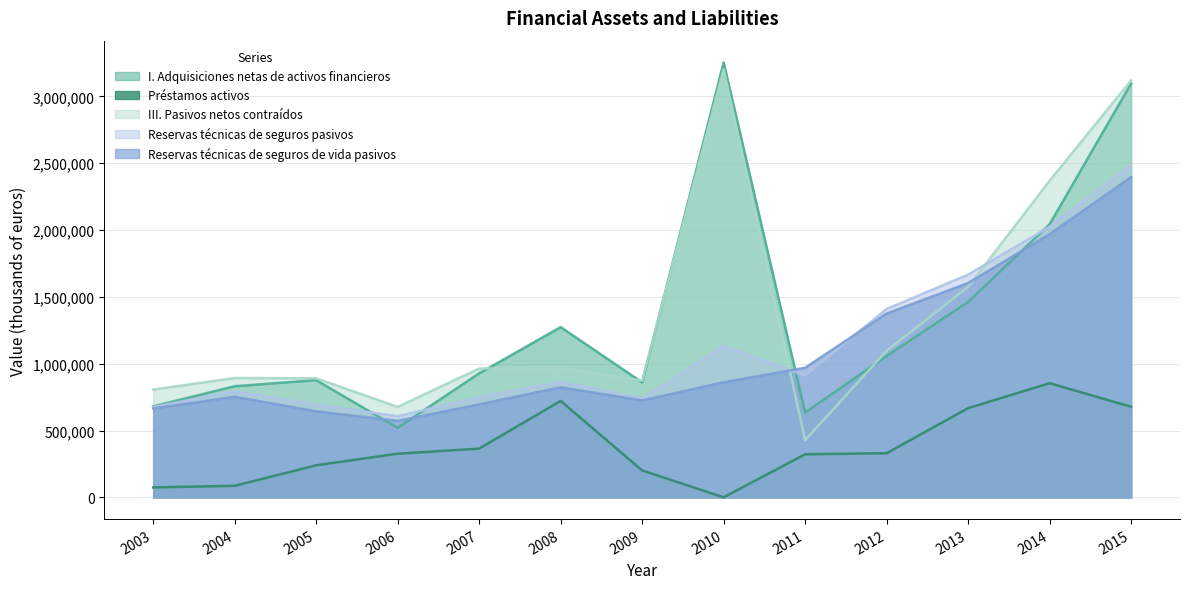

At which label does Préstamos activos first exceed 326569?

2007